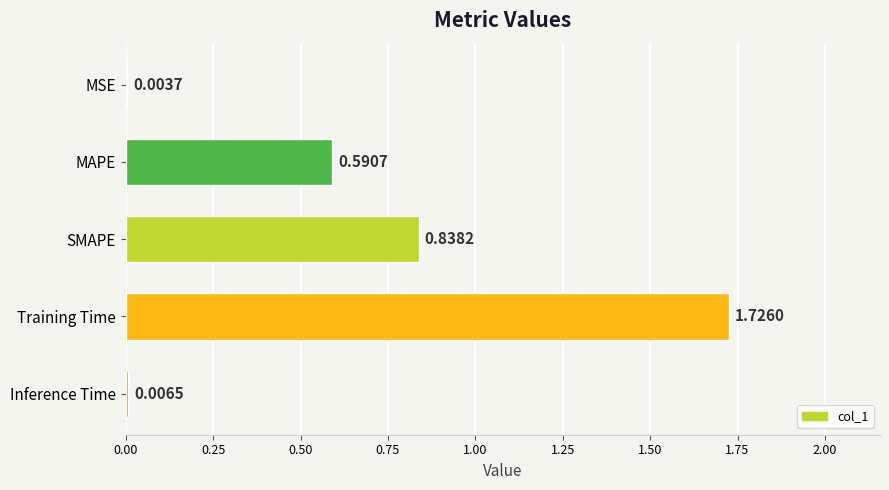

Which category has the highest value across all series?

Training Time